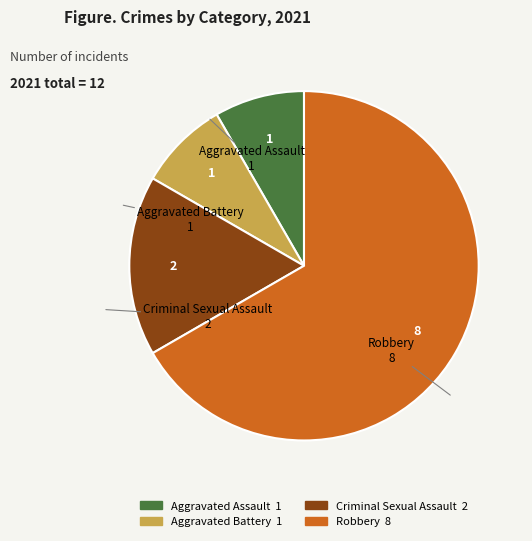

Is the sum of Aggravated Assault and Aggravated Battery greater than half?

No